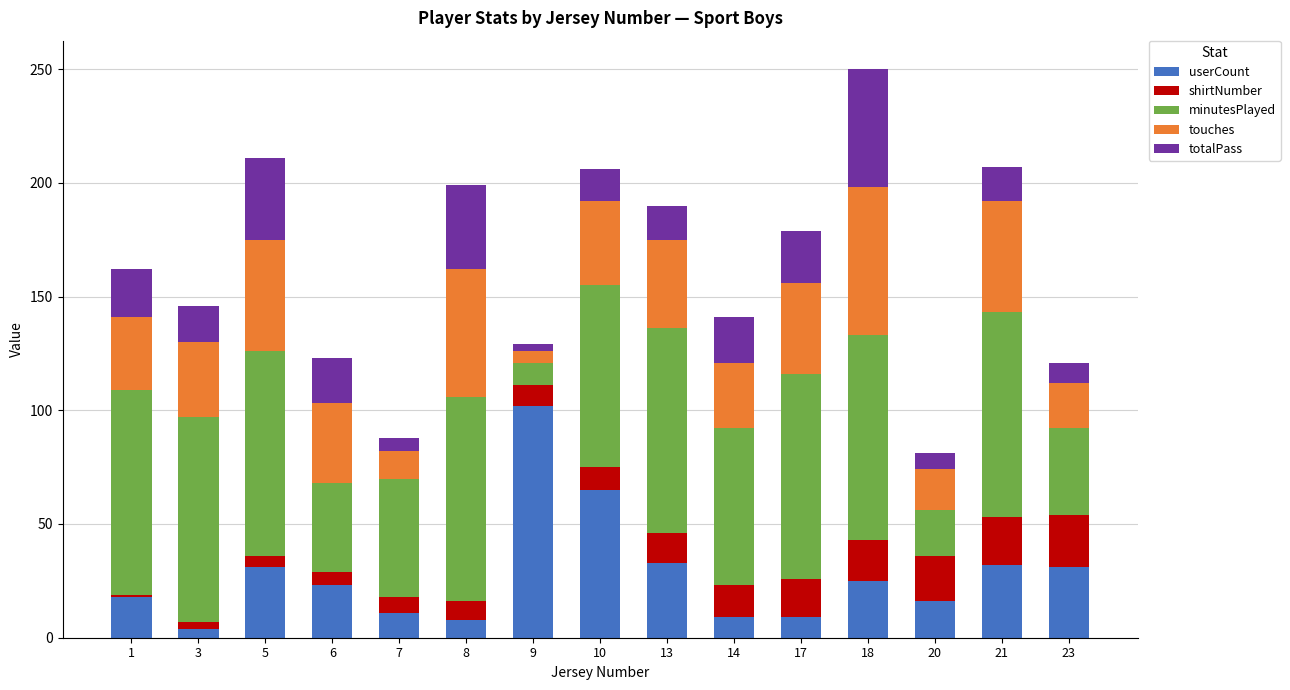

What is the maximum value for userCount?

102